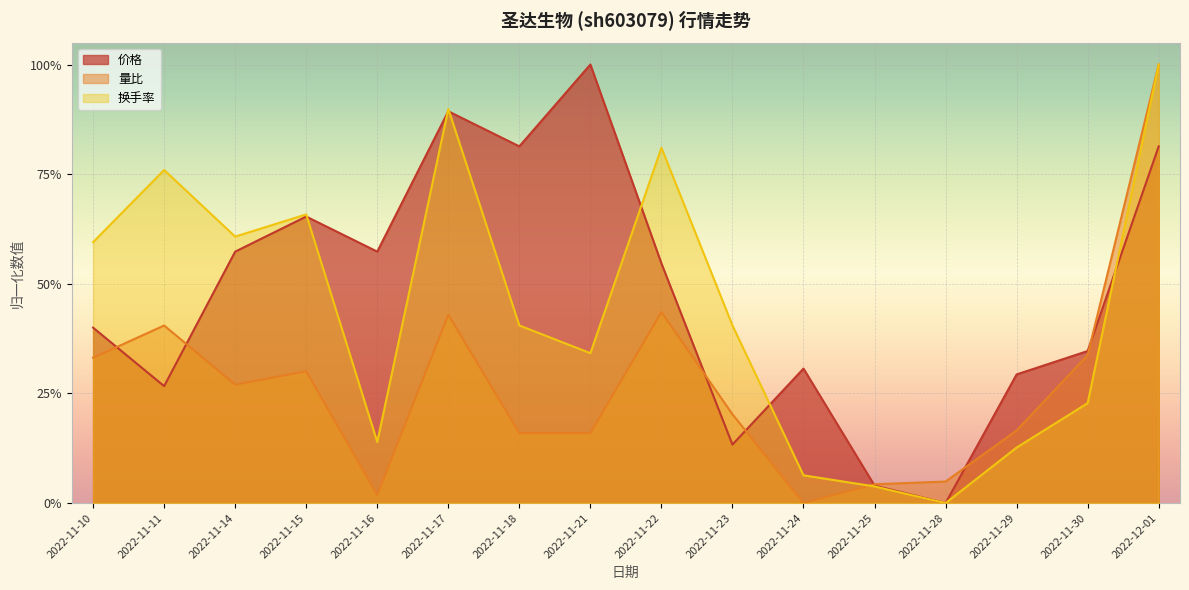

At which category does the chart reach its peak across all series?

2022-12-01